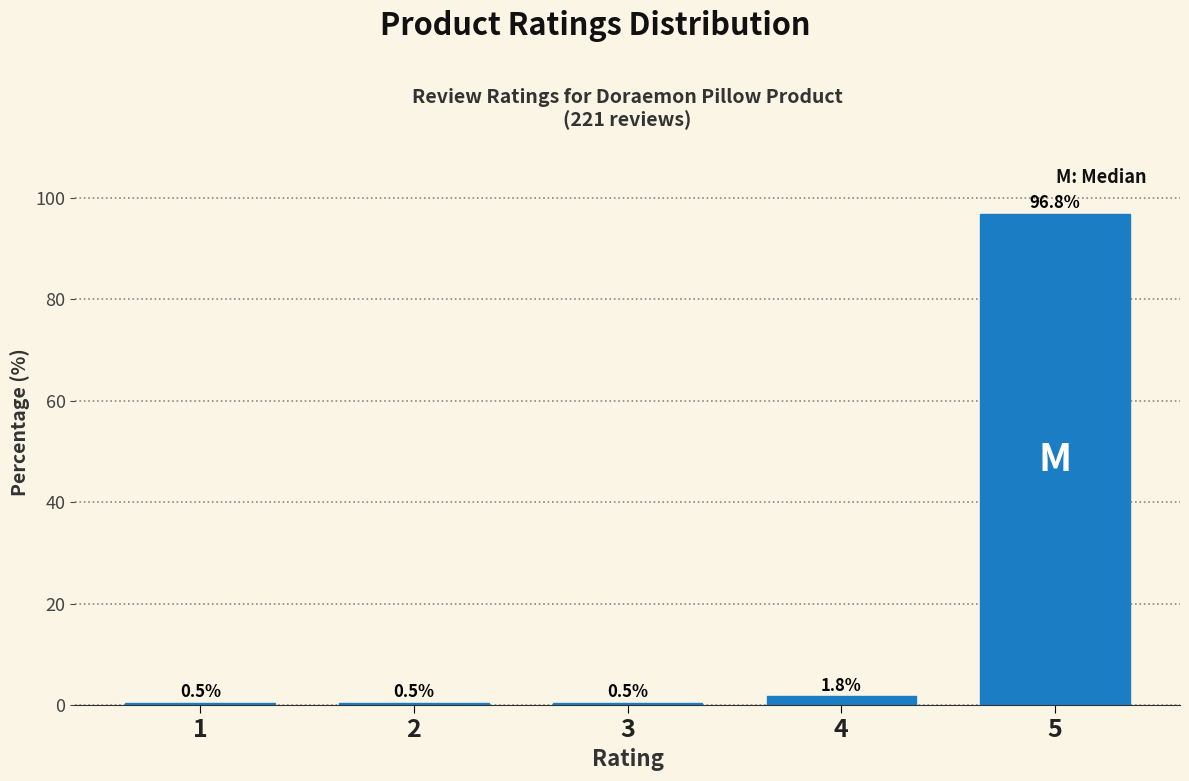

Reading right to left, what are all the values shown in this chart?

5=96.8	4=1.8	3=0.5	2=0.5	1=0.5